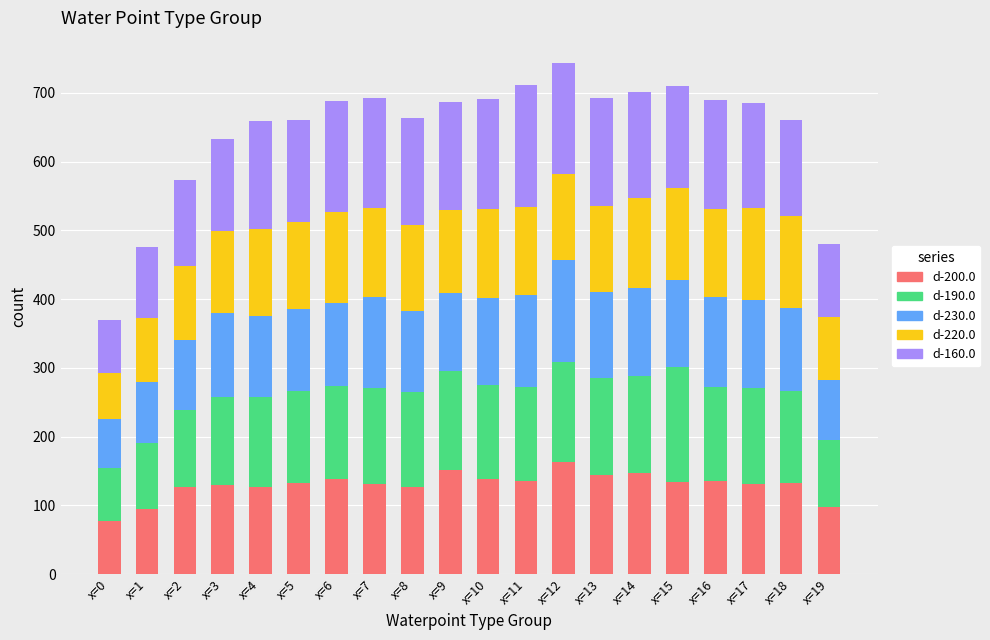

Are the bars grouped side by side (vs. stacked)?

No